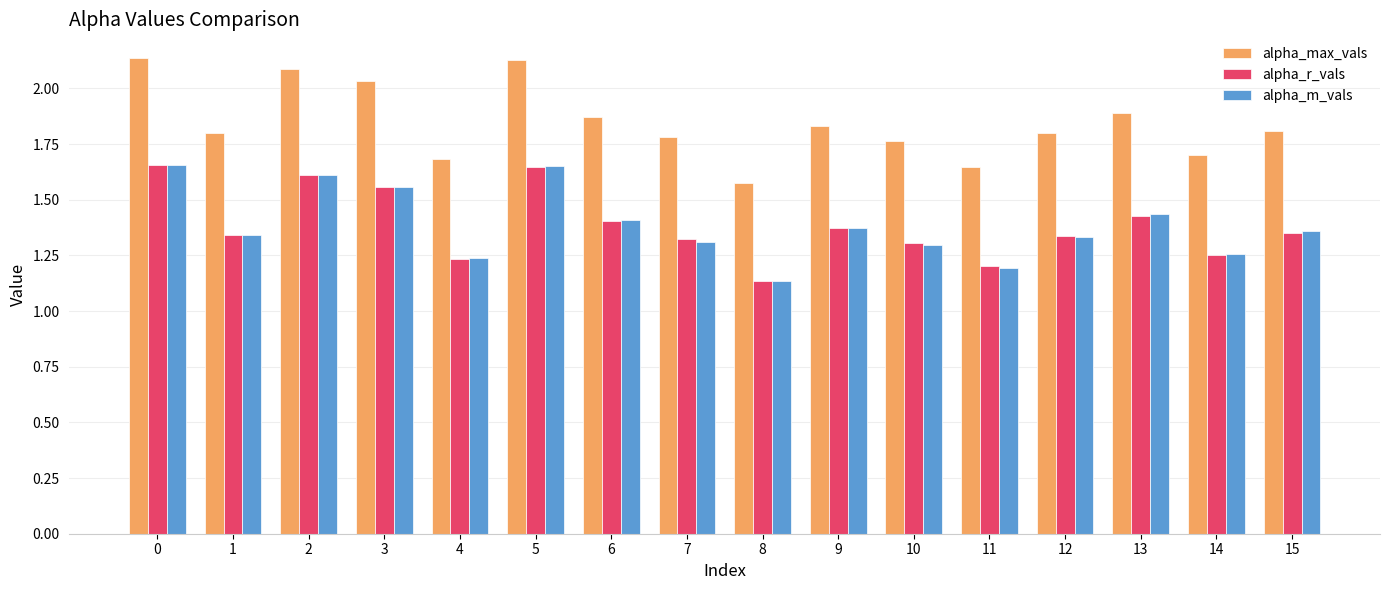

At how many categories does at least one series exceed 1?

16